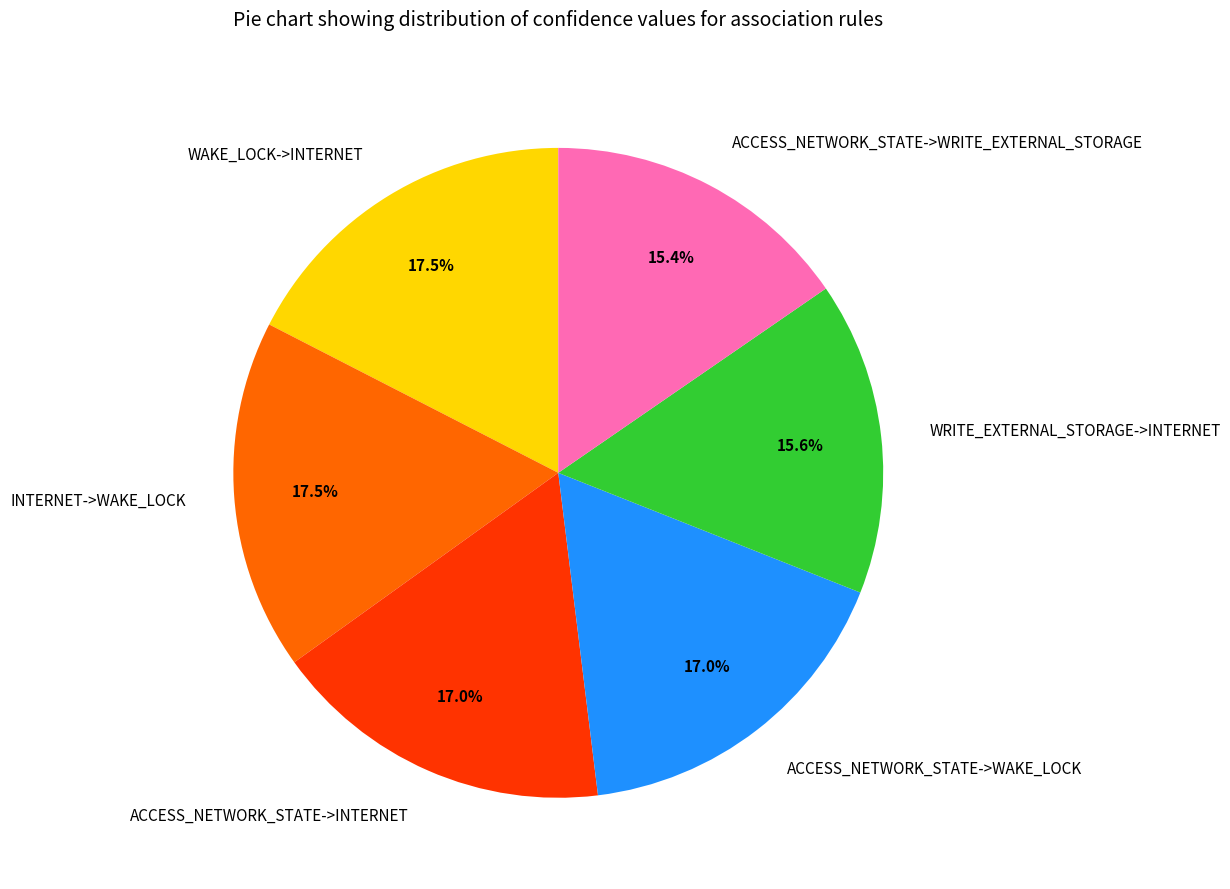

True or false: ACCESS_NETWORK_STATE->INTERNET accounts for 17% of the total.

True